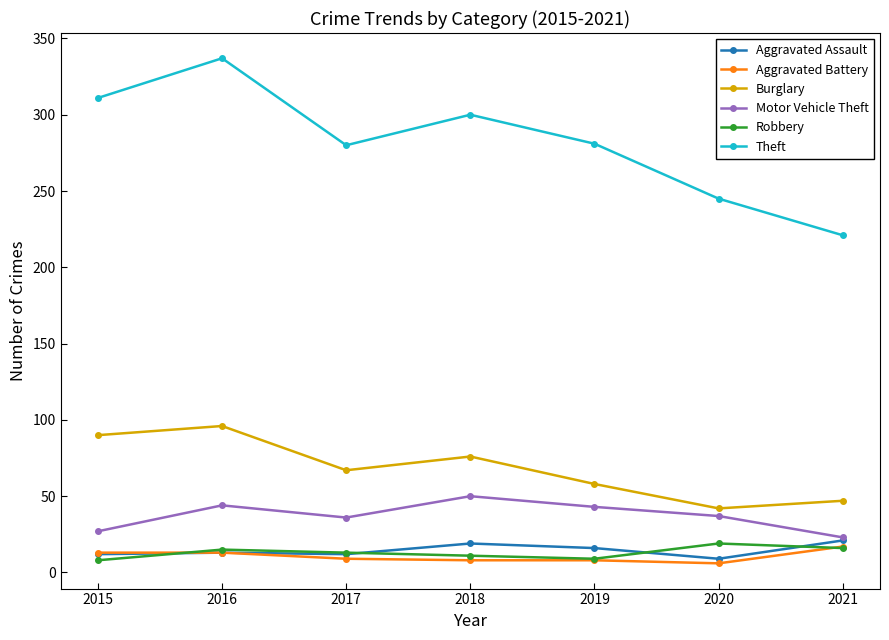

Where is the first local minimum for Theft?

2017